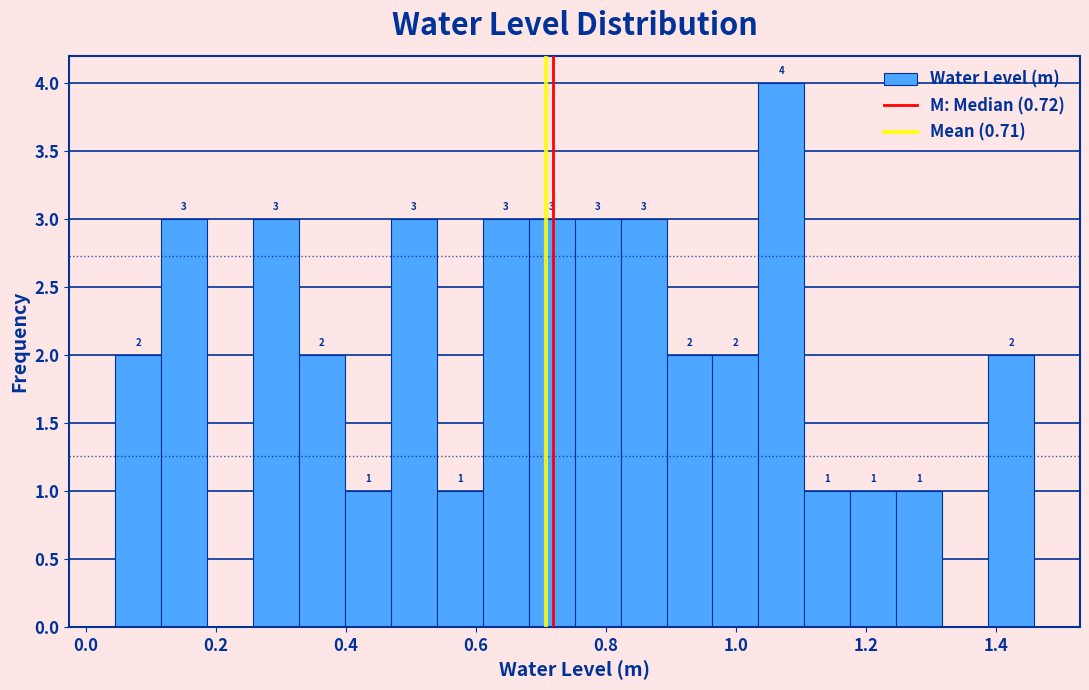

Read against the x-axis, roughly where is the centre of the tallest bar?

1.08